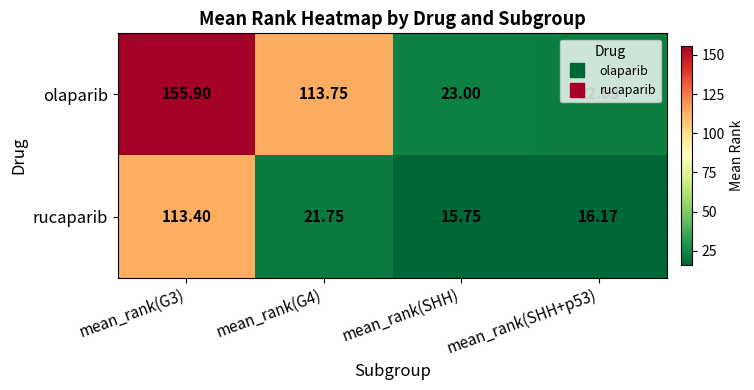

At mean_rank(G4), list the series in order from smallest to largest.

rucaparib, olaparib